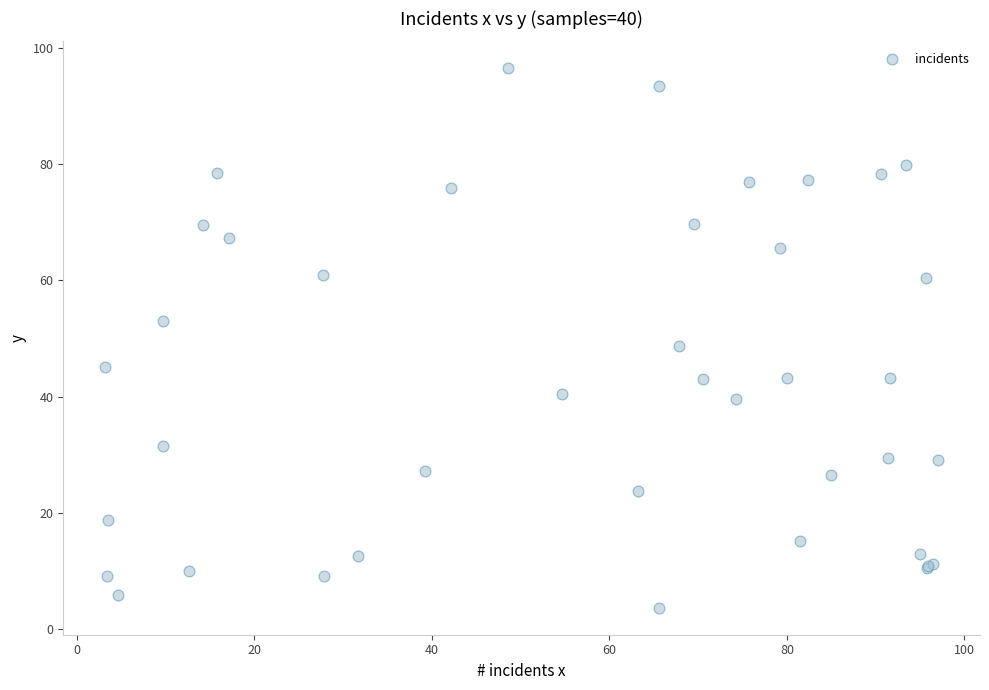

What Y value in the scatter plot is closest to 50?

48.8